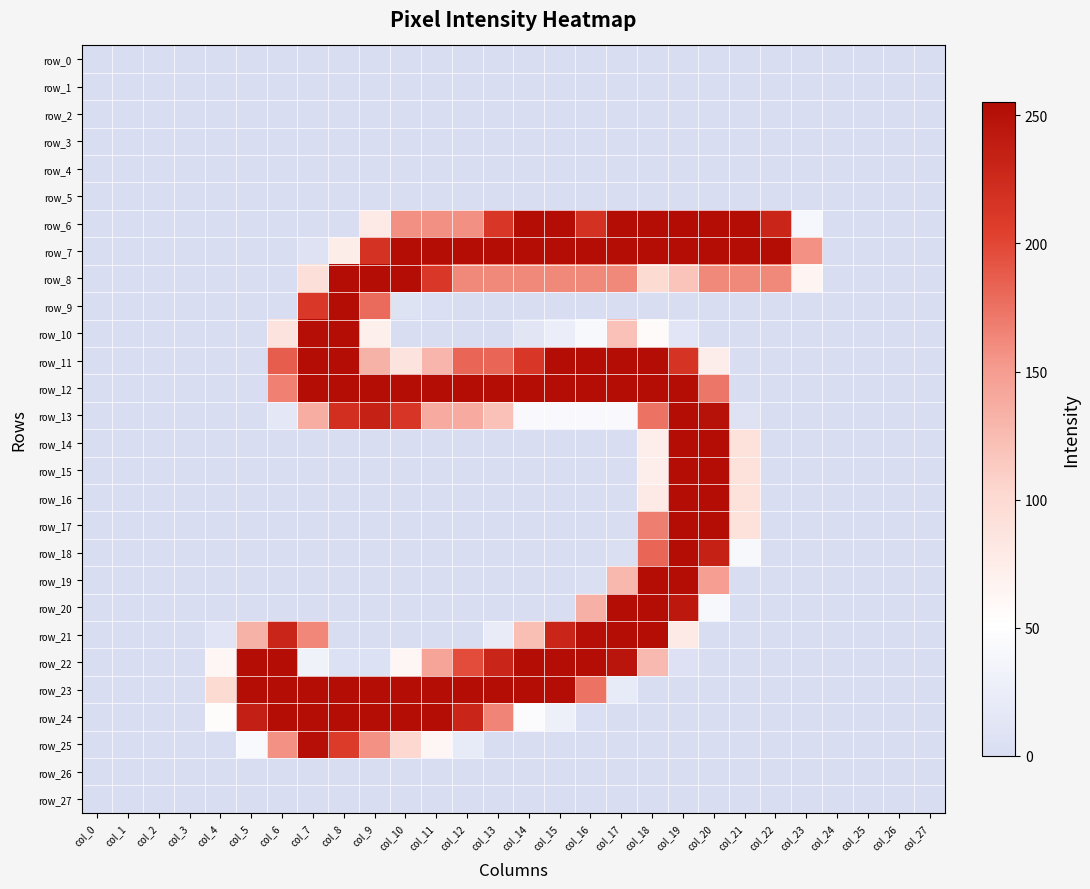

Which series has the largest total across all categories?

row_7